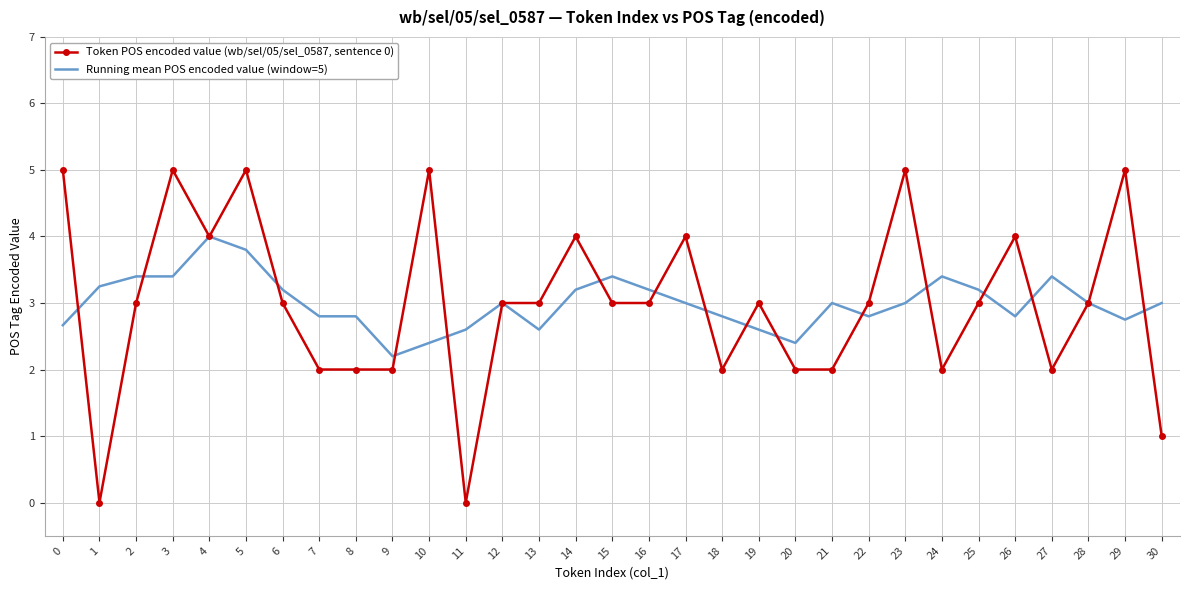

What is the difference between the highest and lowest values at 11?

2.6